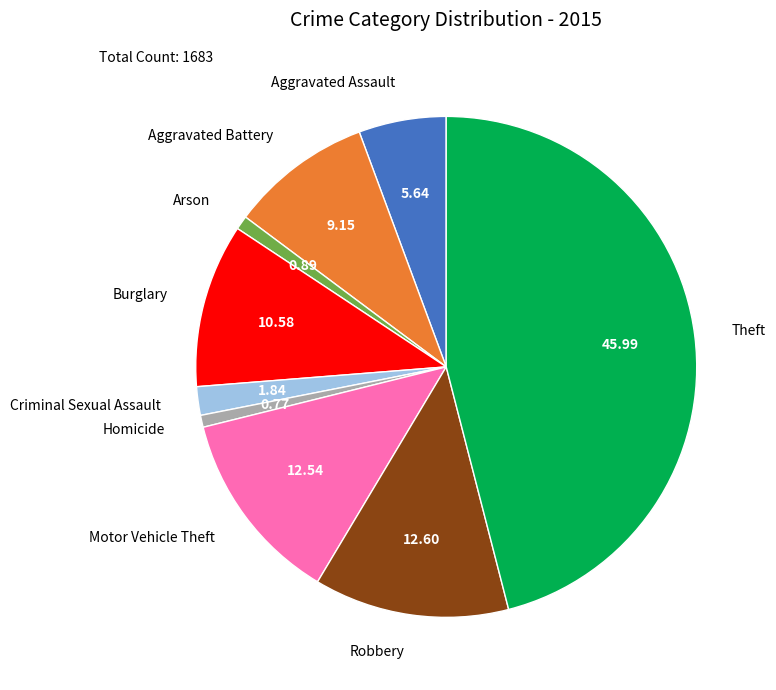

Does Homicide represent more than half of the total?

No